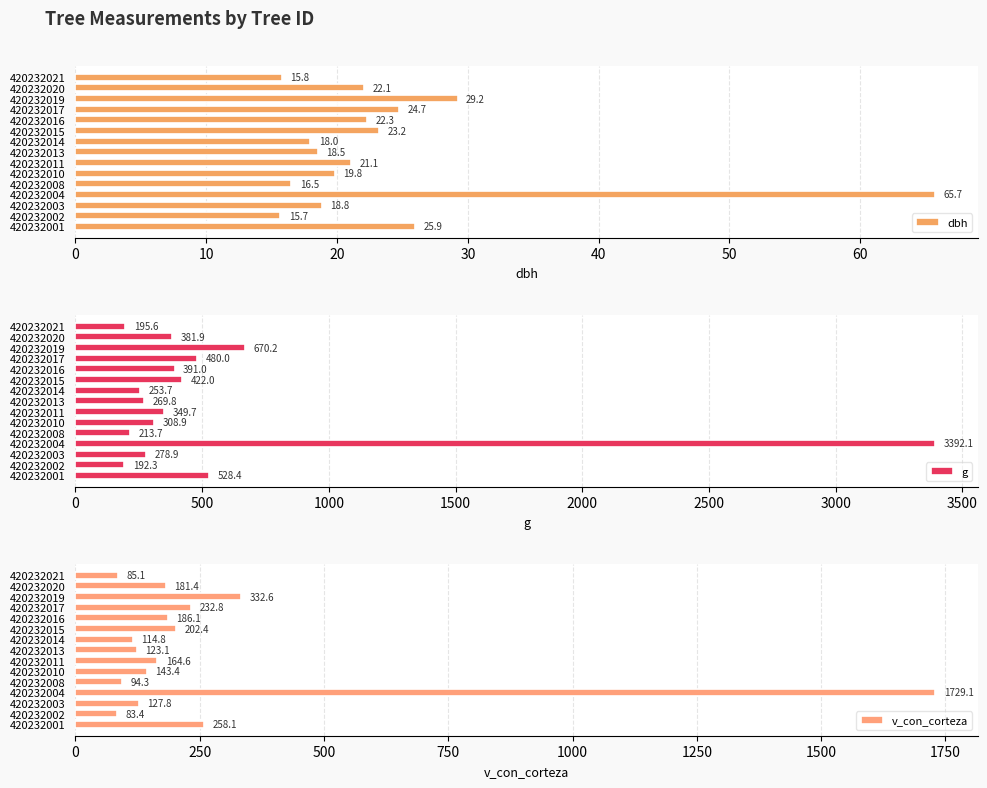

The g series shows 195.6 at 420232021. True or false?

True